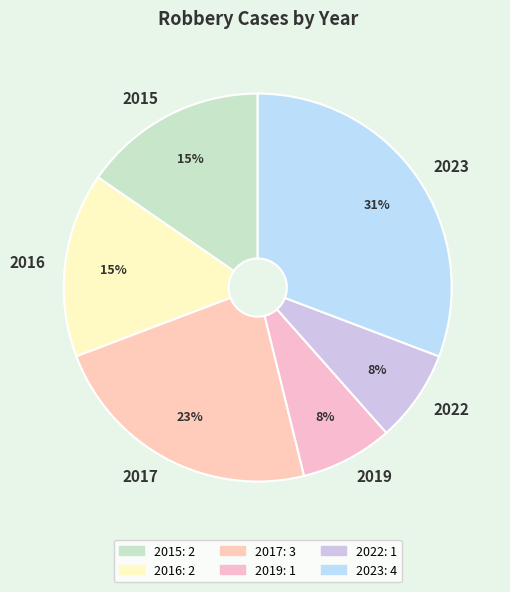

The 2017 slice represents 31% of the pie. True or false?

False